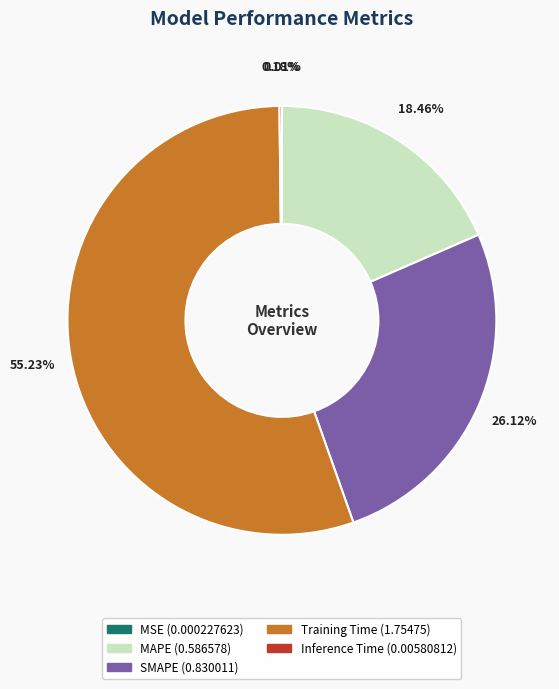

To the nearest percent, what is the average slice percentage?

20%